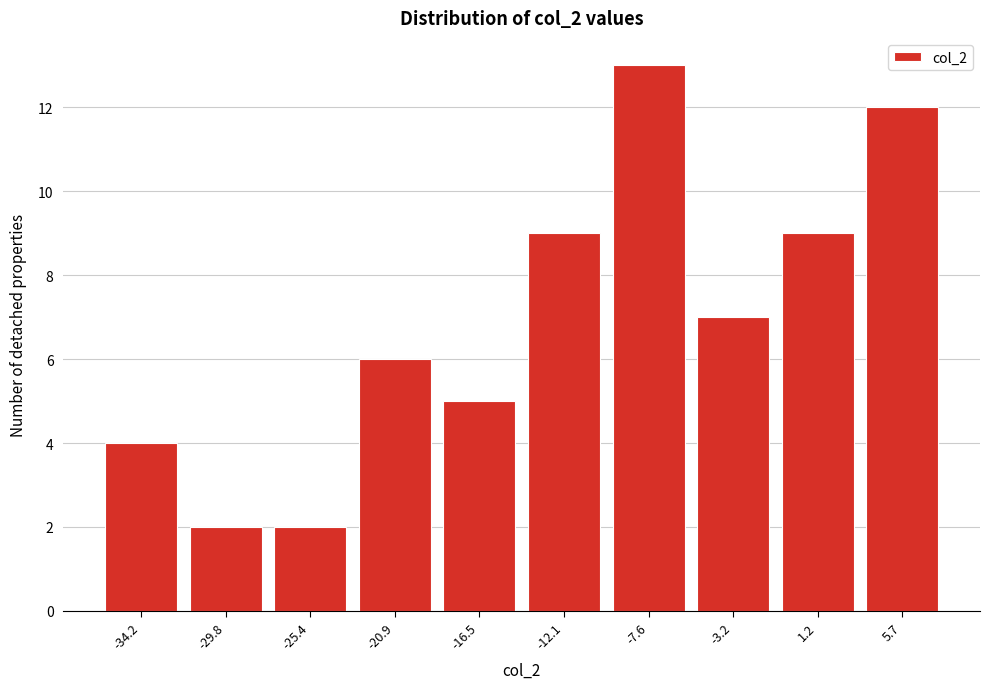

Reading left to right, transcribe all the data shown in this chart.

4	2	2	6	5	9	13	7	9	12